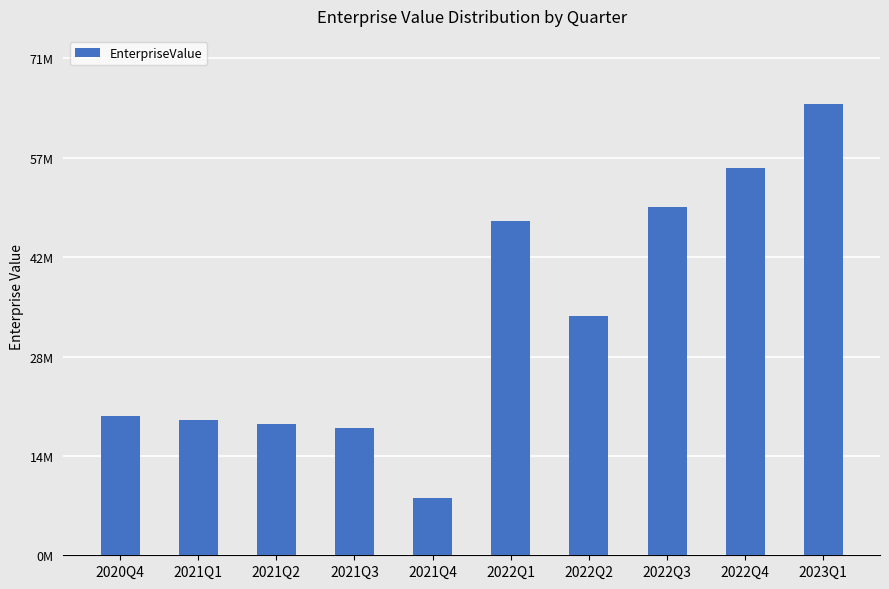

At which category does the chart reach its peak across all series?

2023Q1